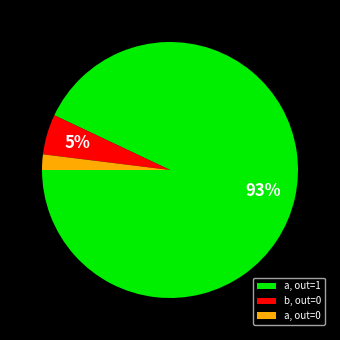

To the nearest percent, what is the difference between the a, out=0 and a, out=1 slice percentages?

91%